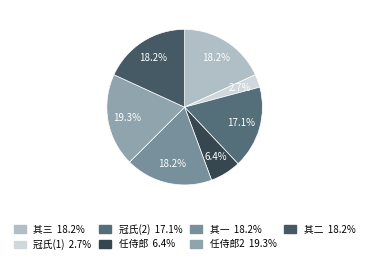

How many slices are in this pie chart?

7